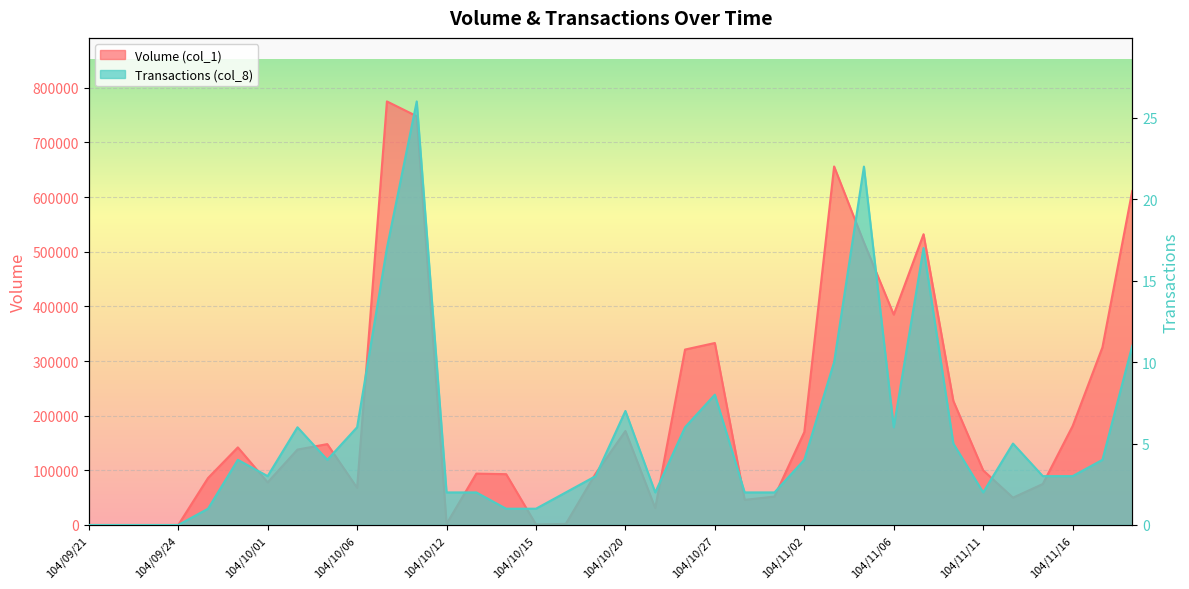

Reading left to right, transcribe all the data shown in this chart.

Volume (col_1): 0	0	0	0	86000	142000	78000	138000	148000	68000	775000	748000	2000	94000	93000	1000	2000	94000	172000	31000	321000	333000	46000	52000	170000	656000	517000	385000	532000	227000	100000	50000	75000	181000	325000	611000
Transactions (col_8): 0	0	0	0	1	4	3	6	4	6	17	26	2	2	1	1	2	3	7	2	6	8	2	2	4	10	22	6	17	5	2	5	3	3	4	11